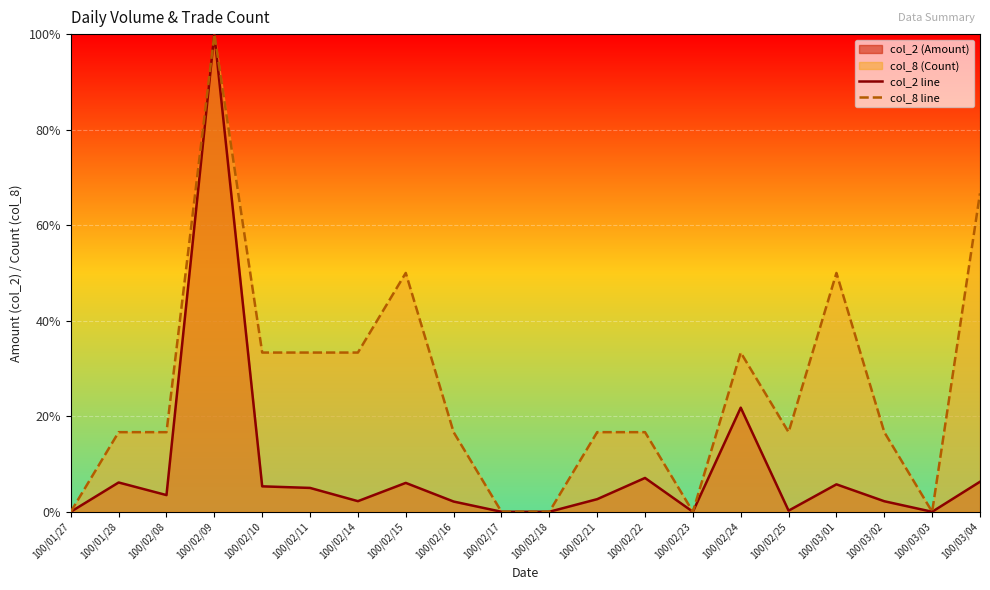

True or false: col_2 line has more than 1 points higher than both neighbors.

True